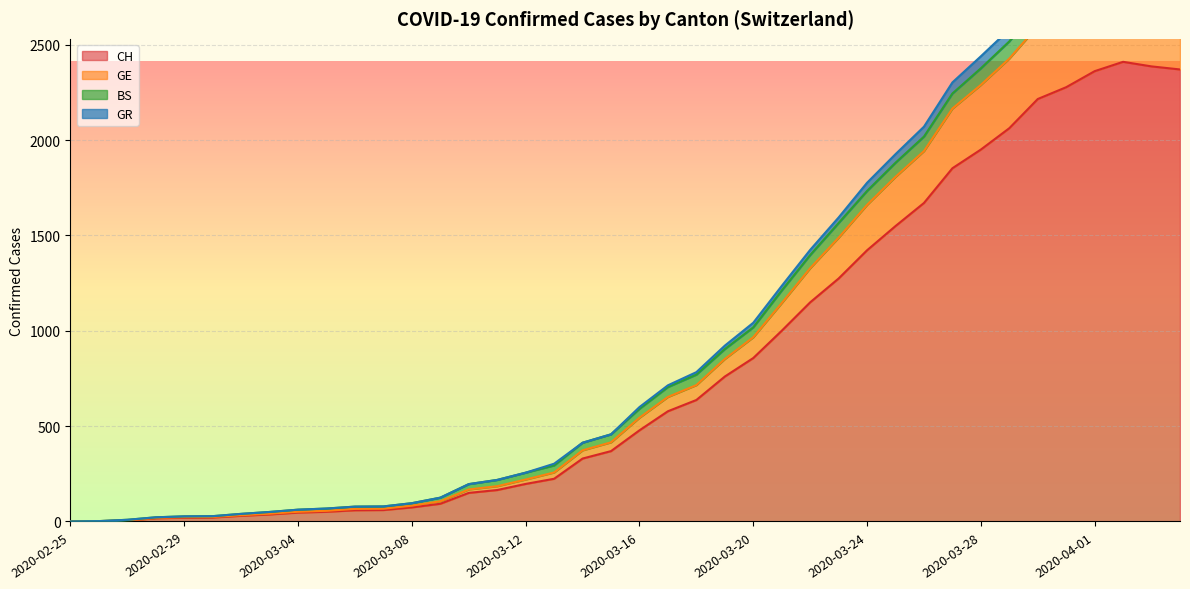

What is the value of the CH point at the 33rd from the left?

1950